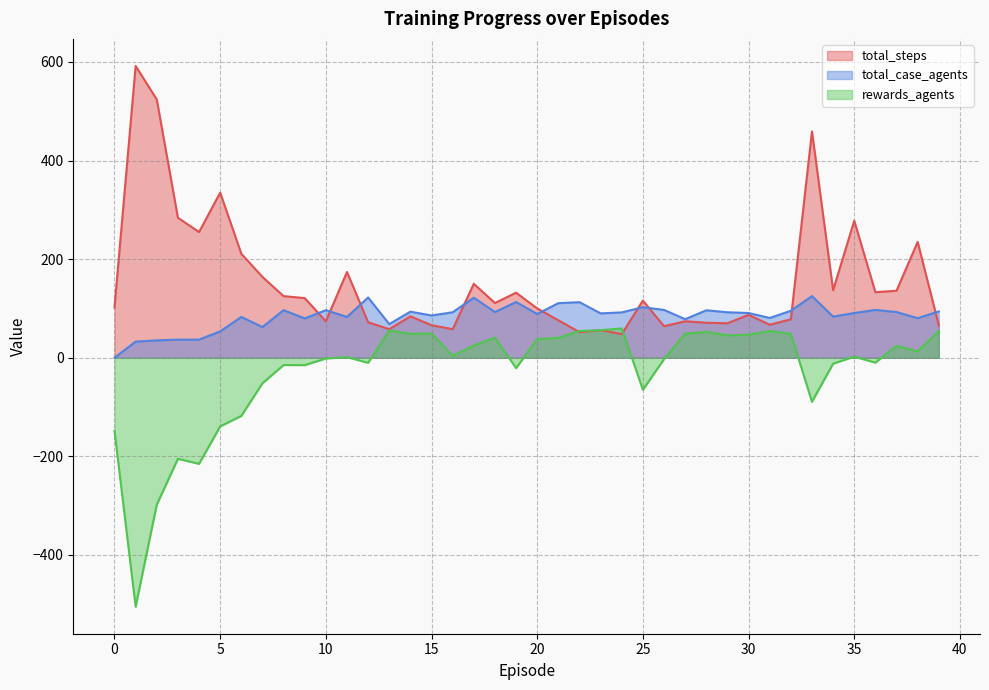

Does the chart have visible grid lines?

Yes